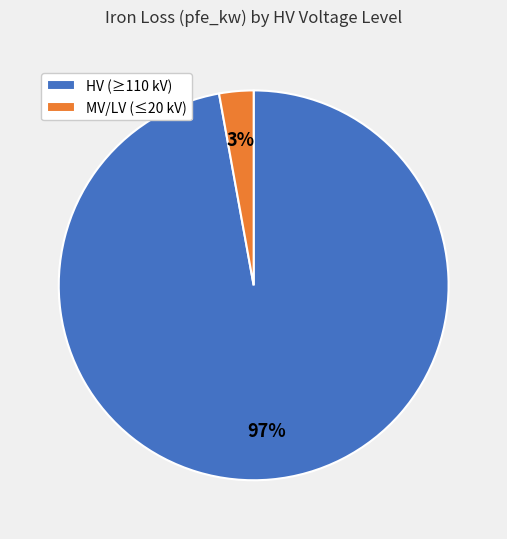

To the nearest percent, what is the difference between the largest and smallest slice percentages?

94%